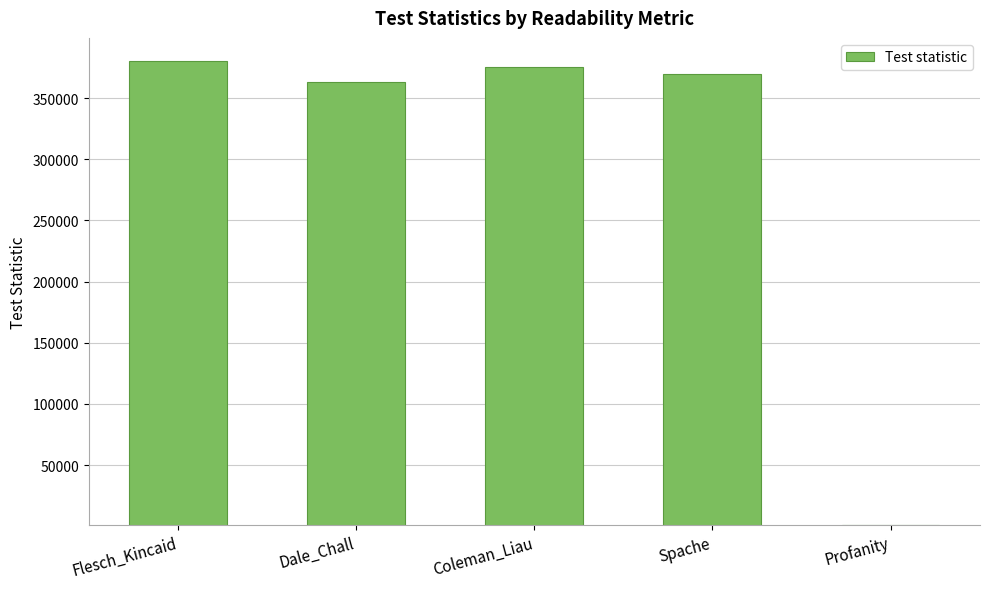

The chart shows a value of 362808.0 at Dale_Chall. True or false?

True